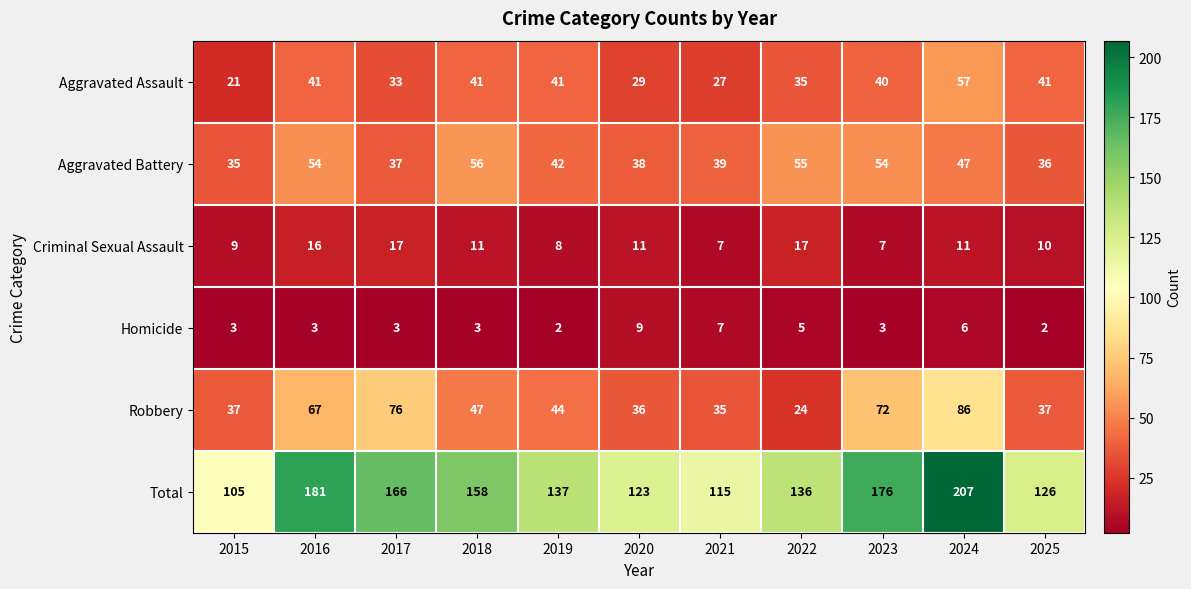

What is the sum of the Criminal Sexual Assault values at 2016 and 2015?

25